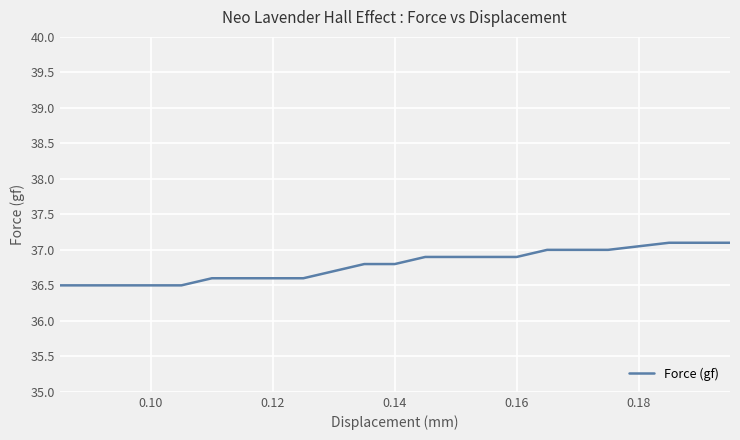

What is the greatest value displayed?

37.1